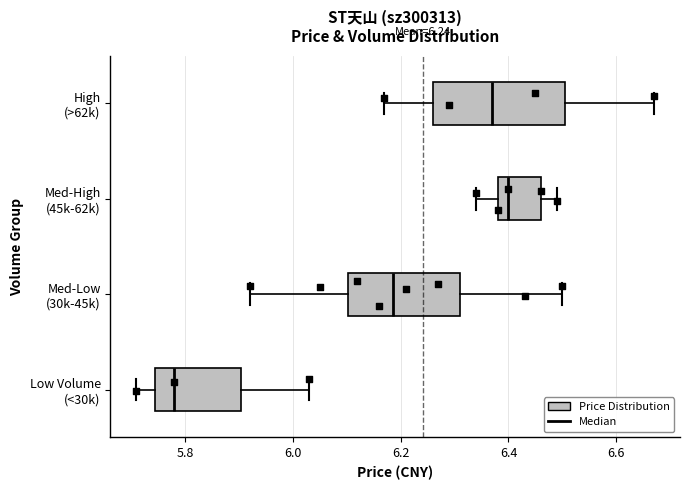

Comparing the boxes themselves (not the whiskers), which one is the widest?

High (>62k)